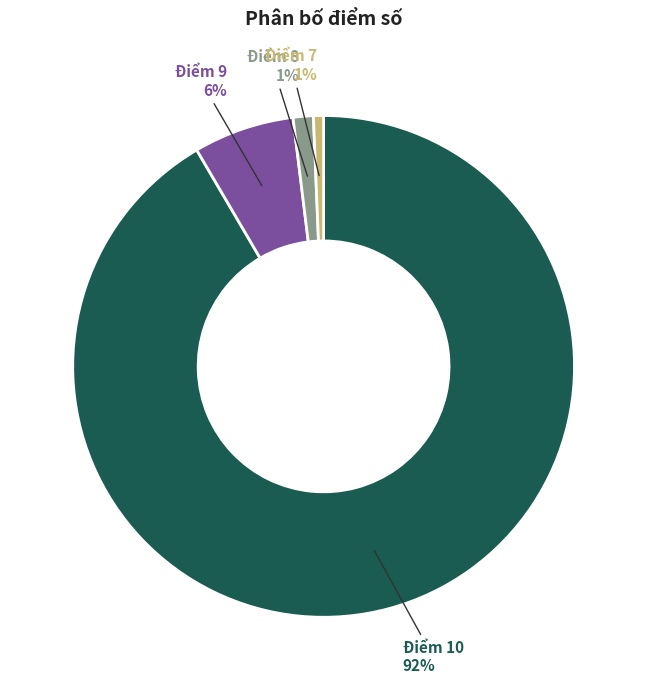

The Điểm 10 slice represents 86% of the pie. True or false?

False